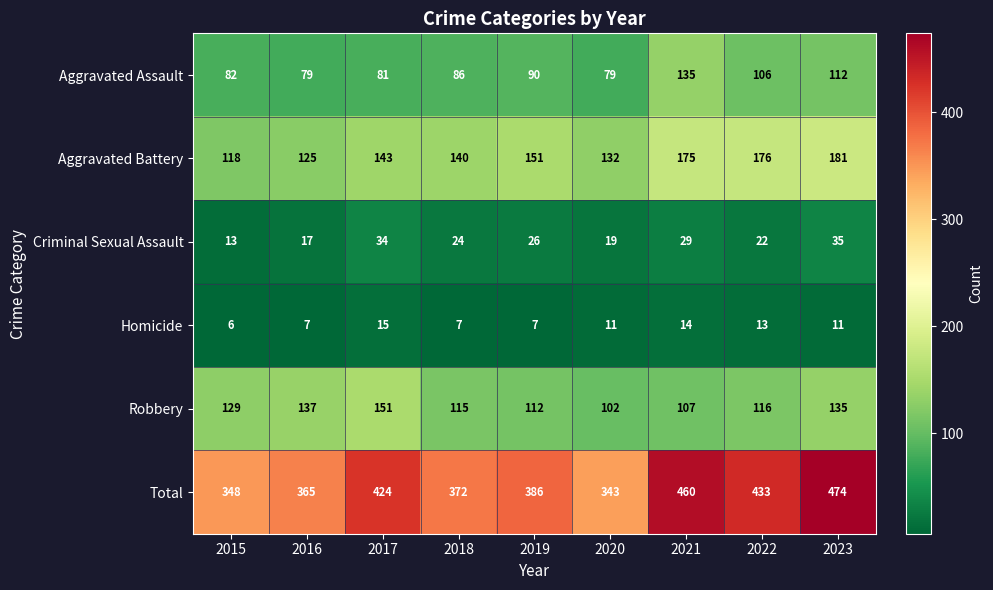

Which label corresponds to the smallest value in the chart?

2015